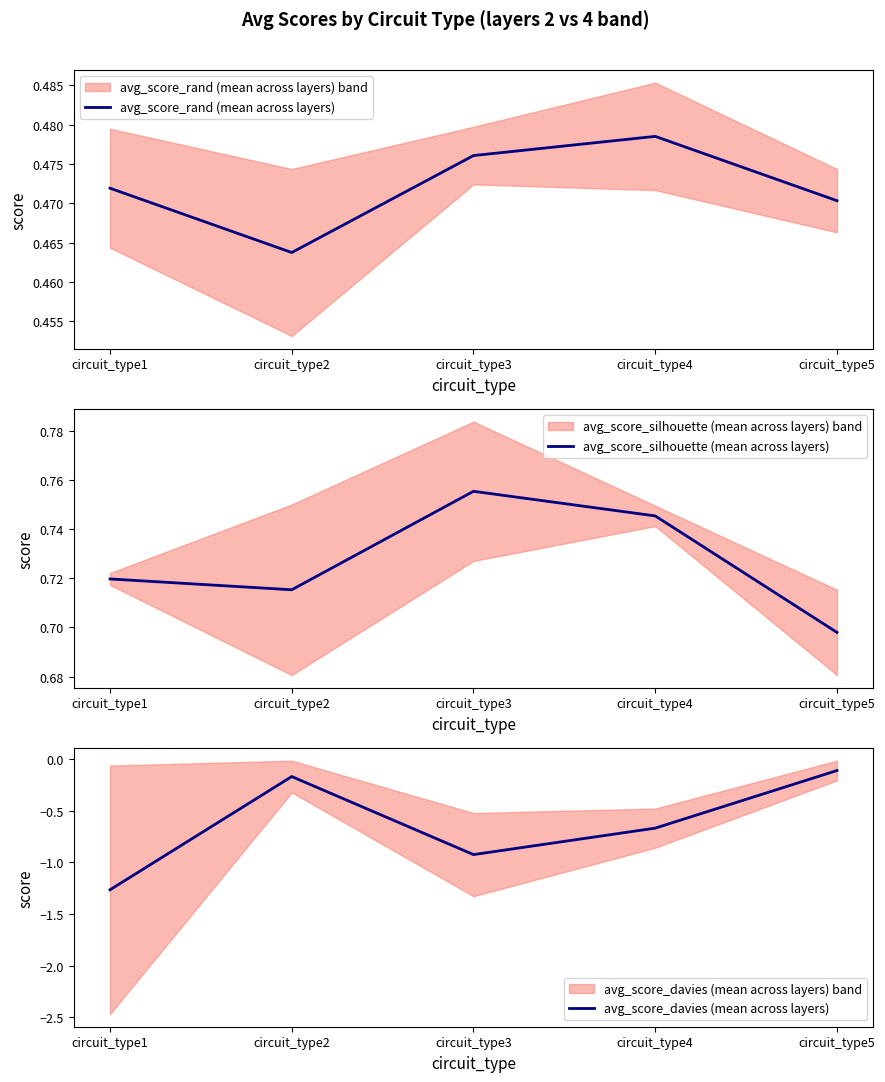

Reading right to left, what are all the values shown in this chart?

avg_score_rand (mean across layers): 0.5	0.5	0.5	0.5	0.5
avg_score_silhouette (mean across layers): 0.7	0.7	0.8	0.7	0.7
avg_score_davies (mean across layers): -0.1	-0.7	-0.9	-0.2	-1.3